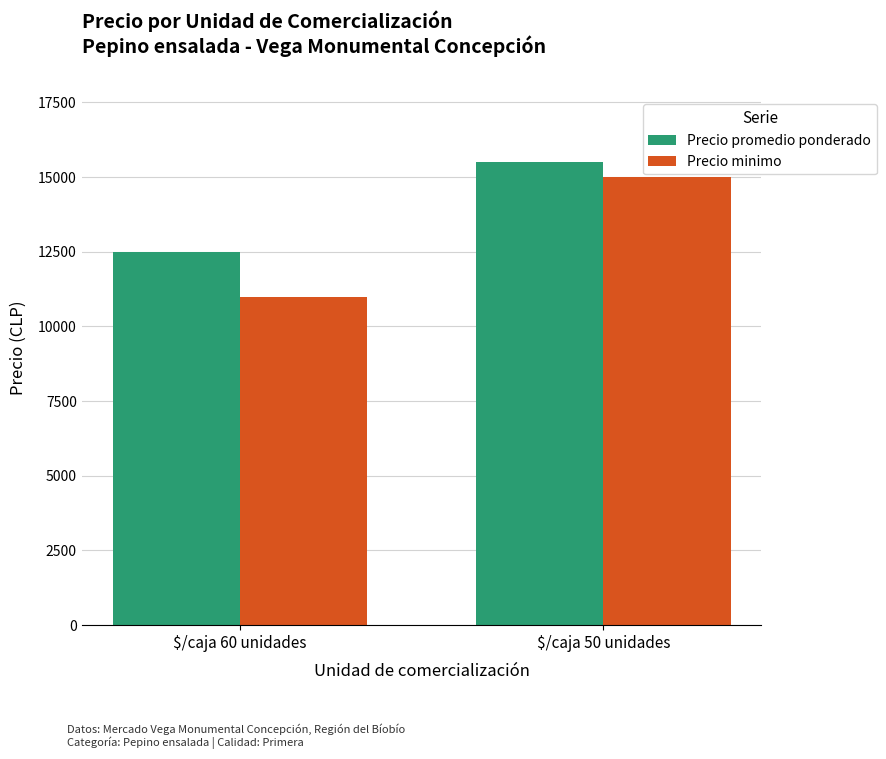

How many data points in Precio minimo are less than 15000?

1